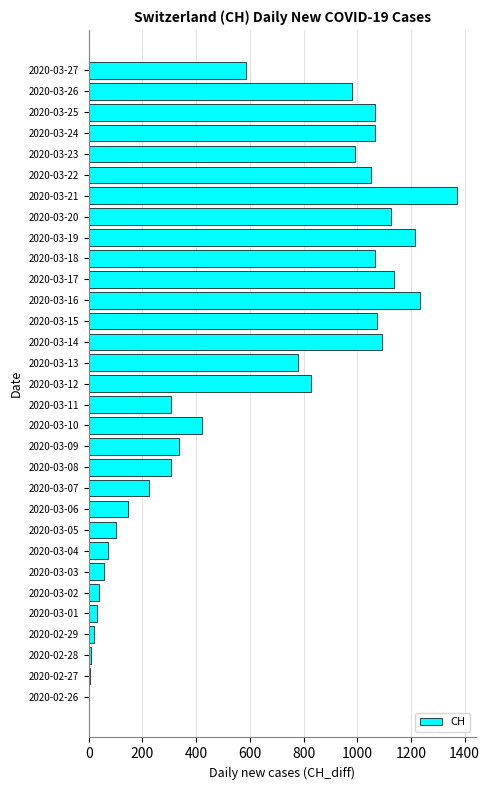

What is the change in value from 2020-03-05 to 2020-03-17?

+1036